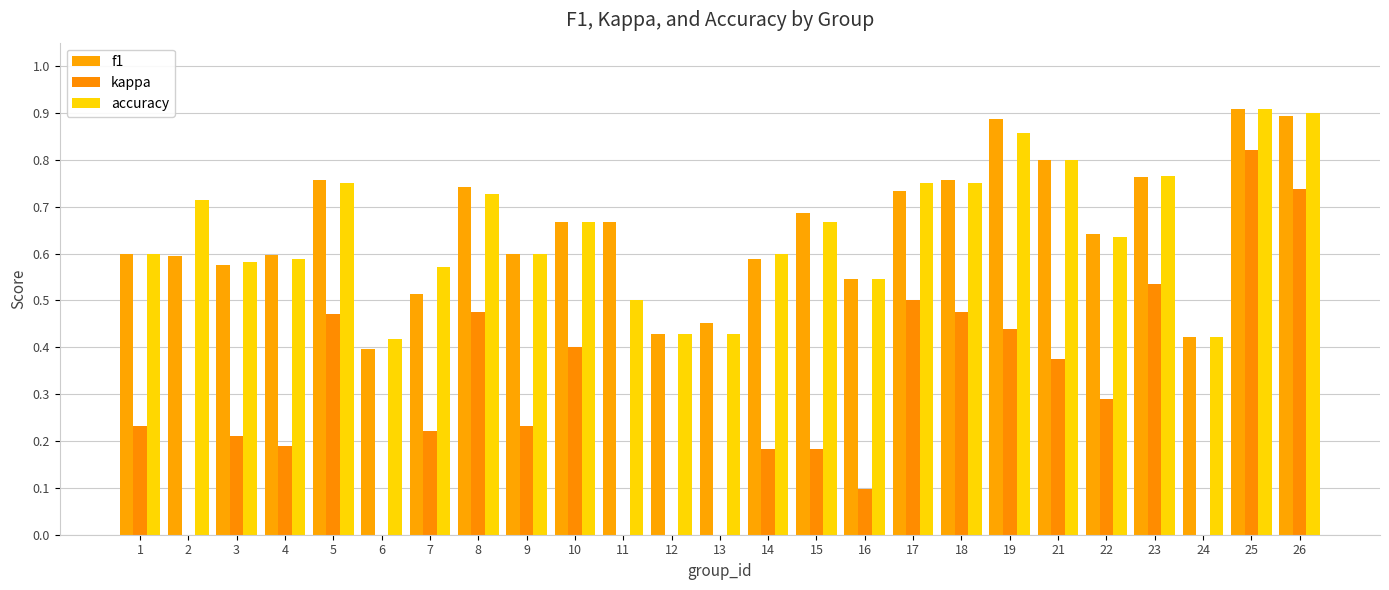

Which category has the lowest value in the f1 series?

6